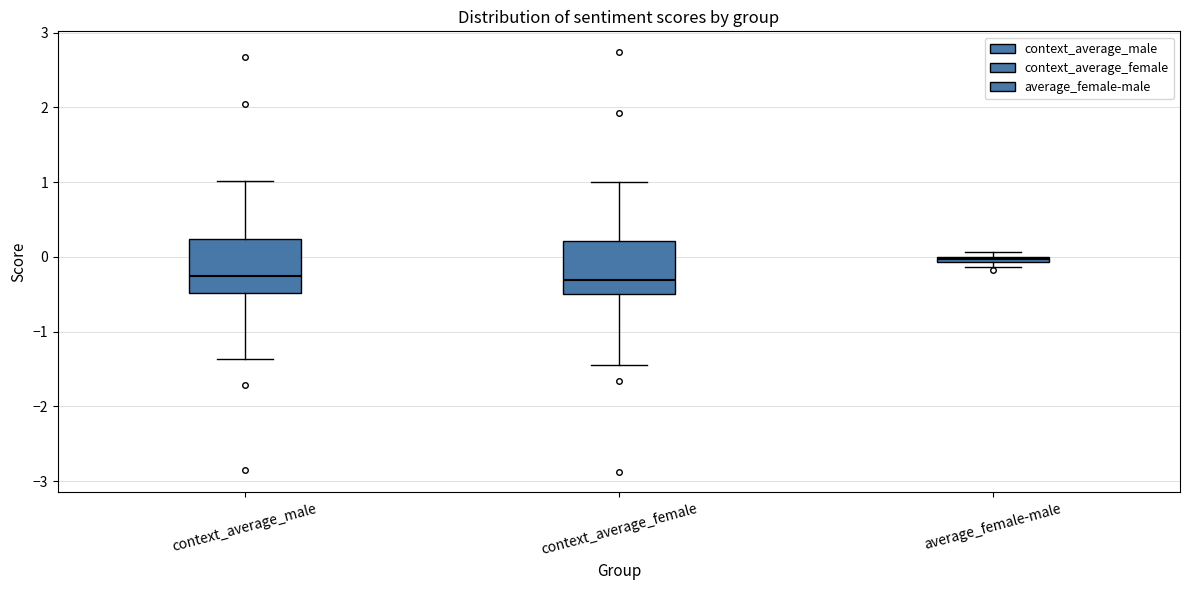

Where is the lower edge of the box for average_female-male on the y-axis? The values are not printed on the chart, so give them approximately, as read against the axis.

-0.1